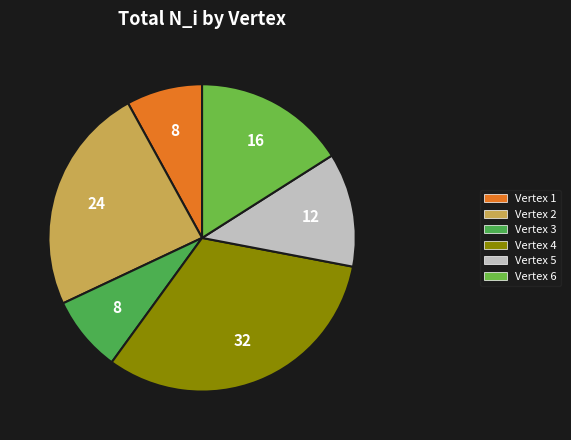

Count the number of slices in the pie.

6